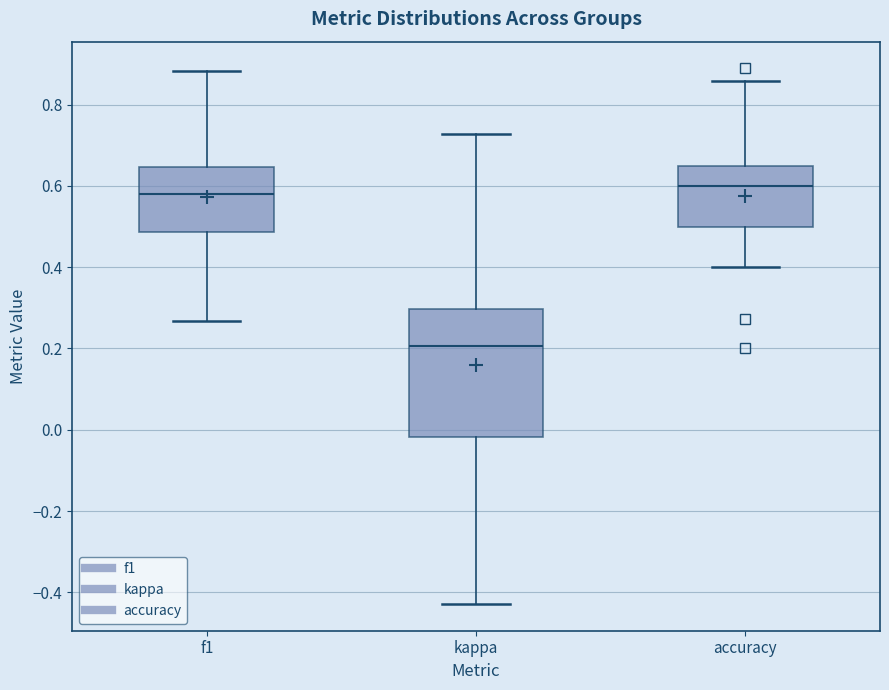

Reading left to right, transcribe this box plot: for each box, give where its median line is, the range the box spans, and where its two whiskers end, as read against the y-axis. The values are not printed on the chart, so give them approximately, as read against the axis.

f1: median 0.58, box 0.48 to 0.64, whiskers 0.26 to 0.88
kappa: median 0.20, box -0.02 to 0.30, whiskers -0.42 to 0.72
accuracy: median 0.60, box 0.50 to 0.64, whiskers 0.40 to 0.86